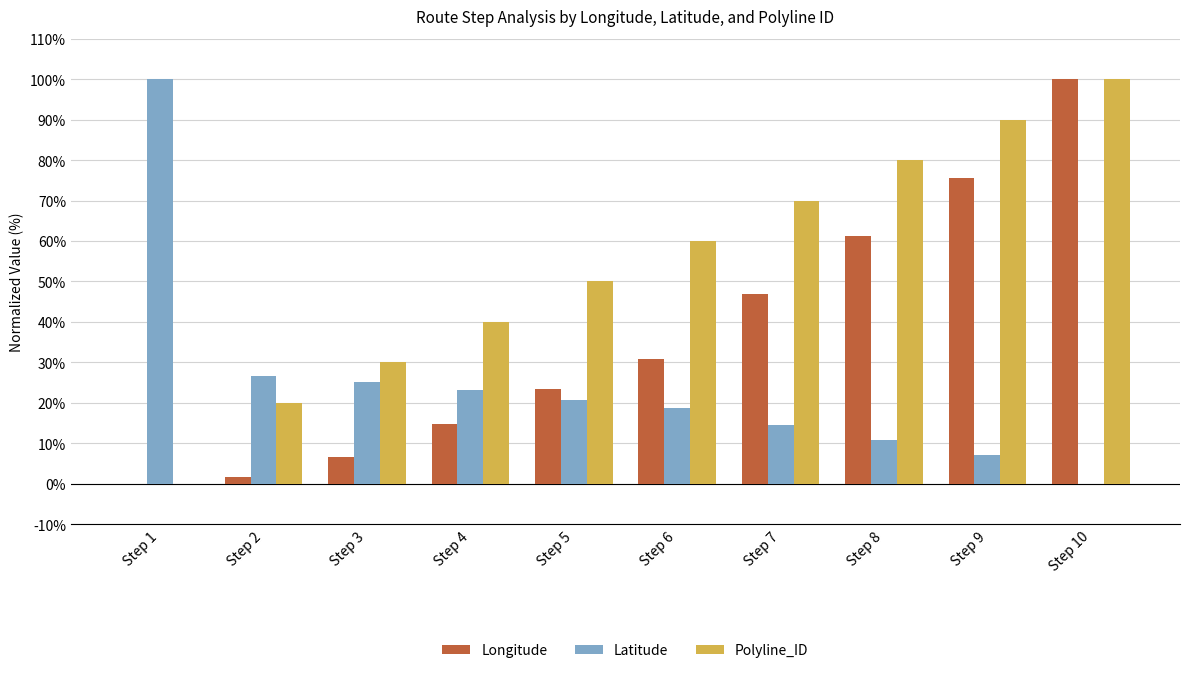

What is the greatest value displayed?

100.0